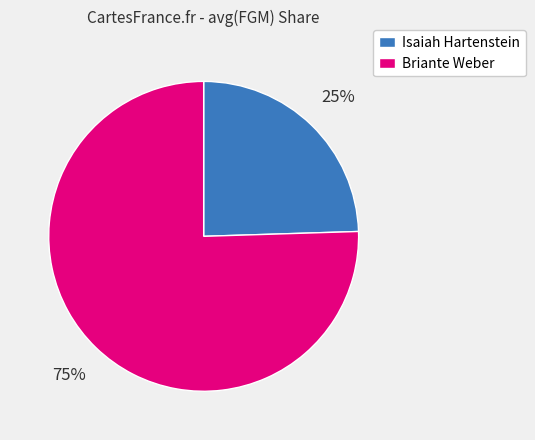

What percentage is the Briante Weber slice, to the nearest percent?

75%